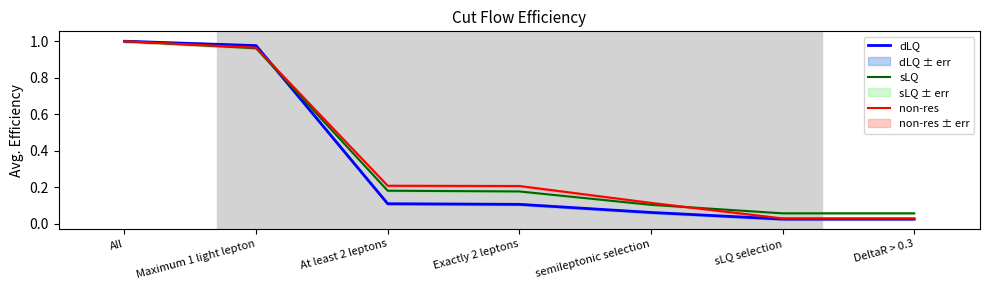

What is the difference between the second highest and second lowest values in the dLQ series?

0.9